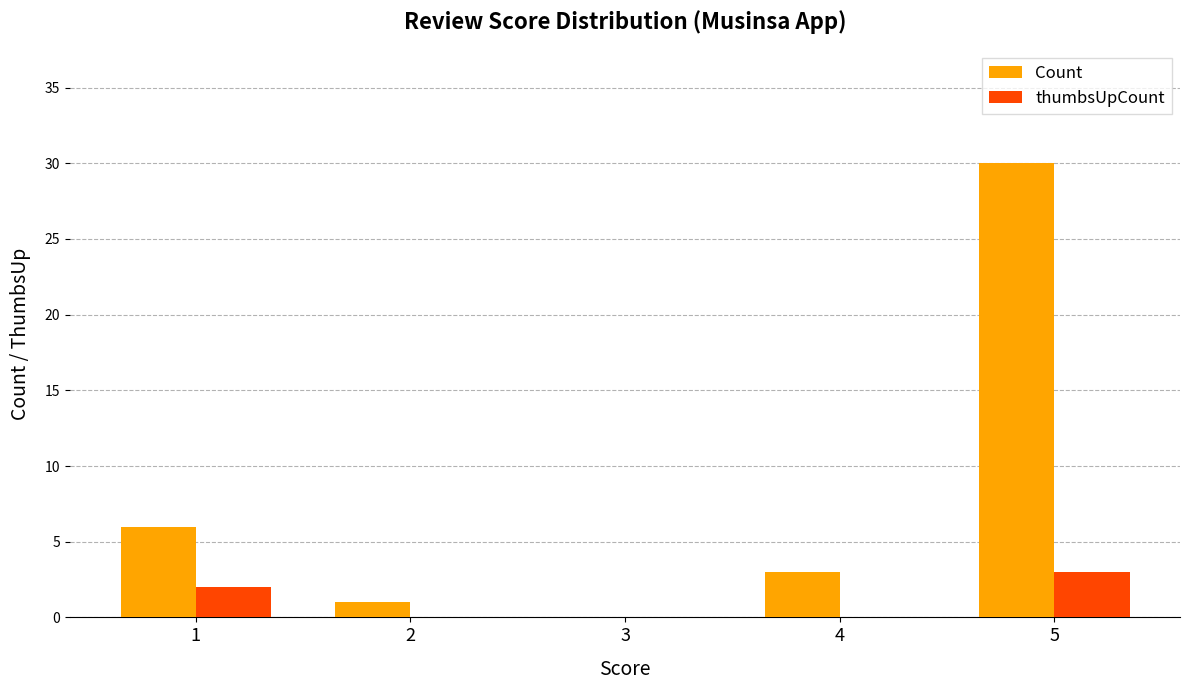

Read the Count value at 4.

3